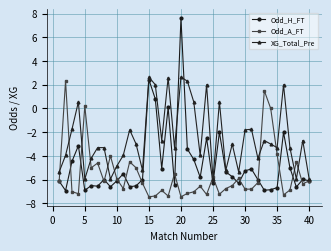

Which series has the largest range (max minus min)?

Odd_H_FT